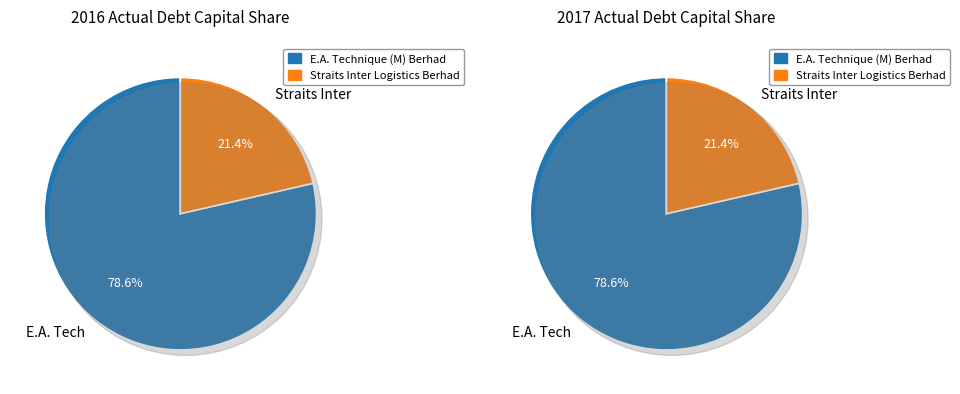

What portion of the pie excludes E.A. Technique (M) Berhad?

21.4%